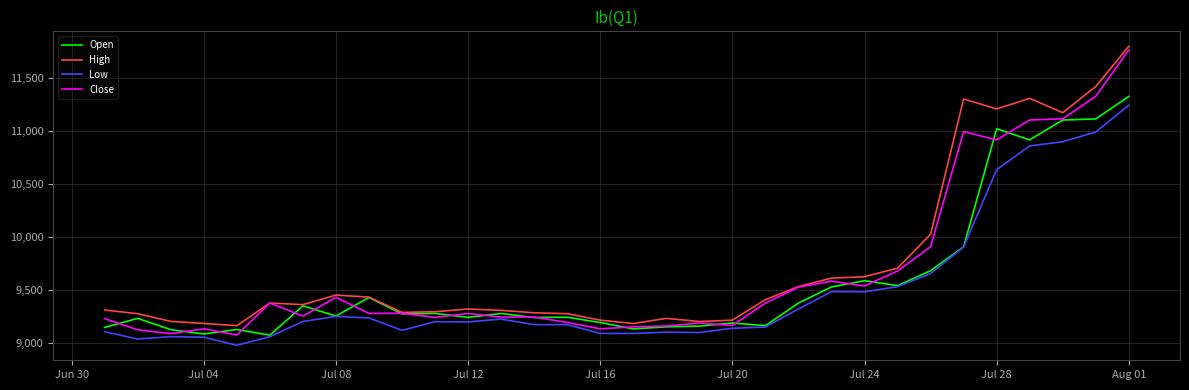

What is the greatest value displayed?

11794.8